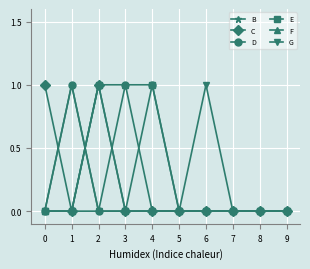

The G series shows 0 at 8. True or false?

True